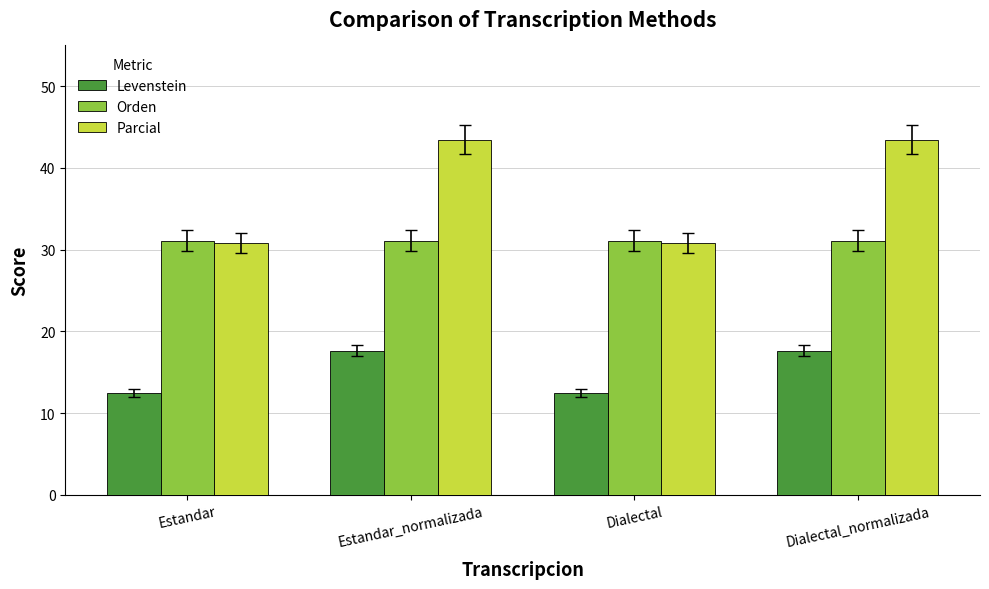

What is the difference between the highest and lowest values at Estandar_normalizada?

25.8